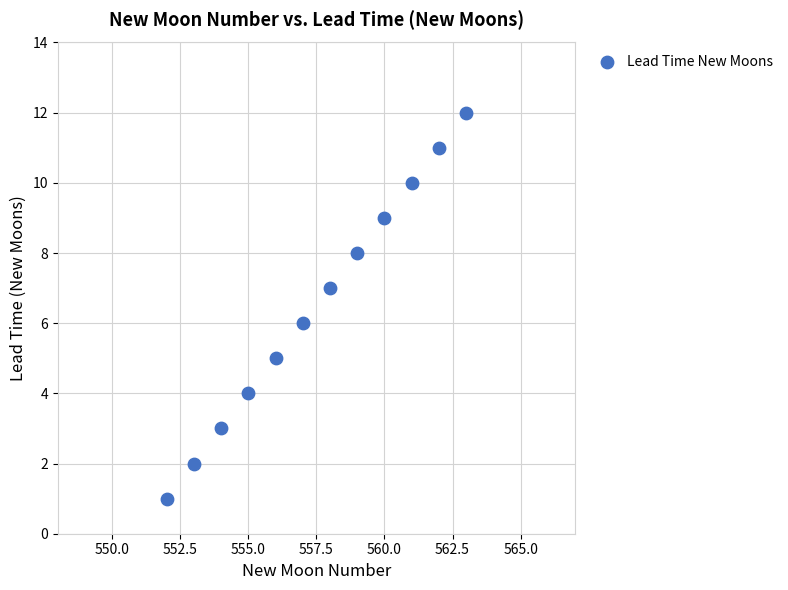

What is the average X value?

558